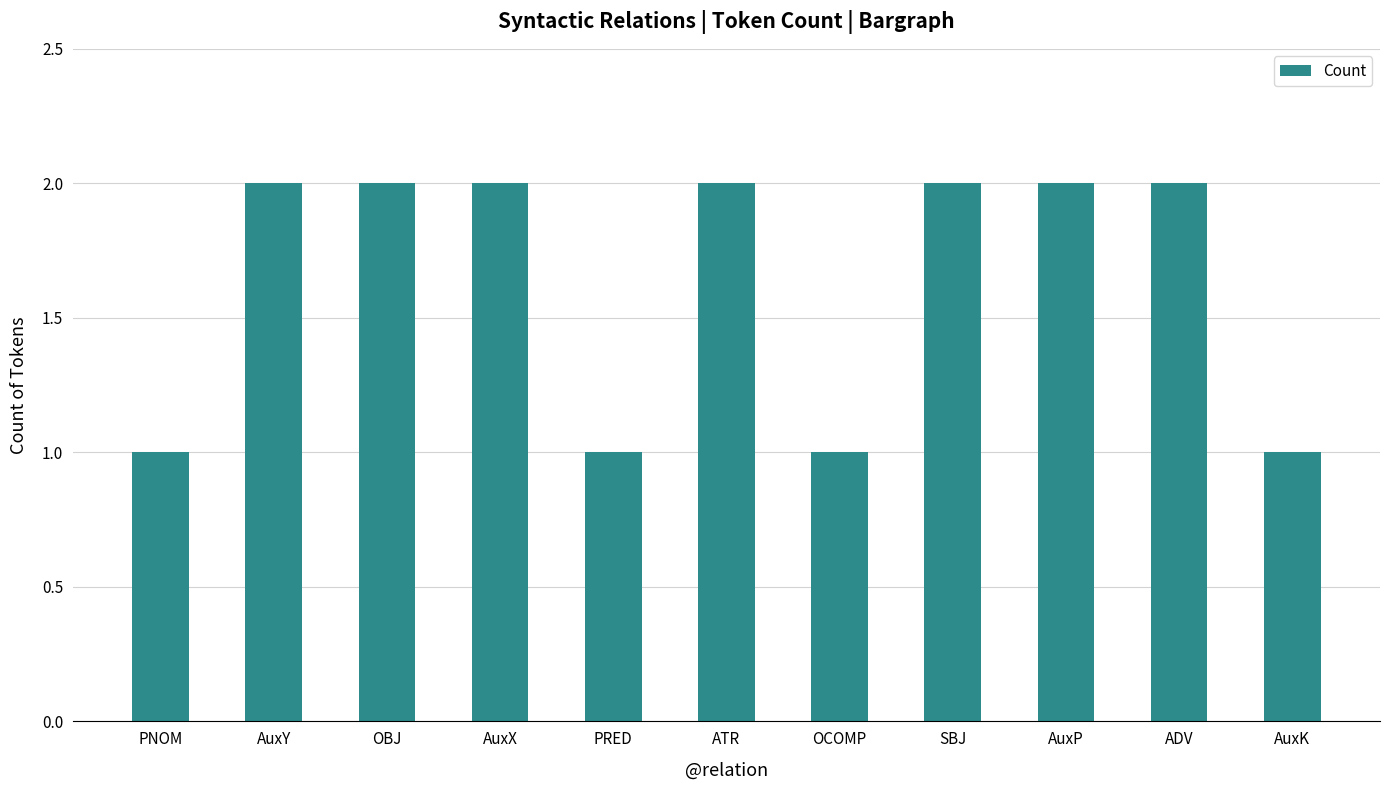

Count the number of data series in this chart.

1